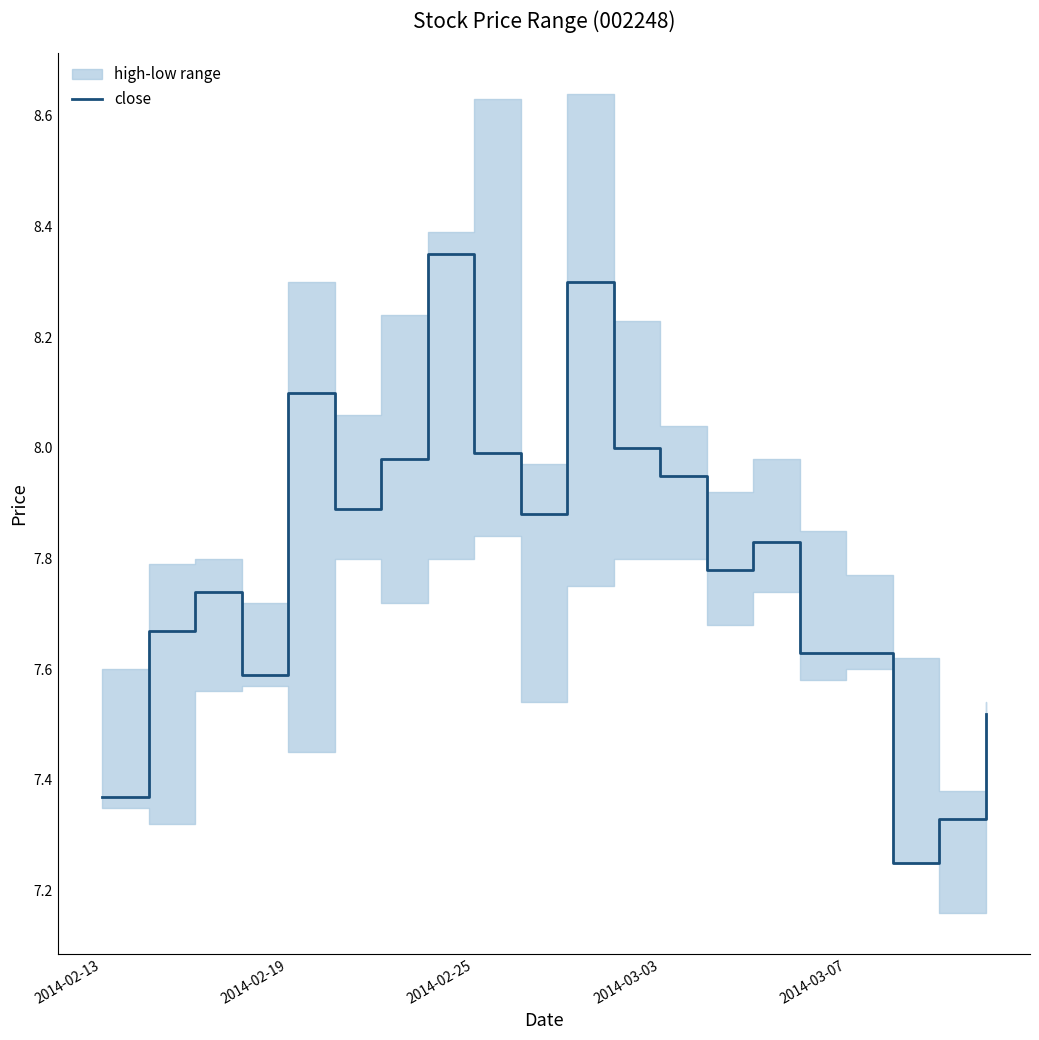

True or false: the data shows 13.7 at 5.

False